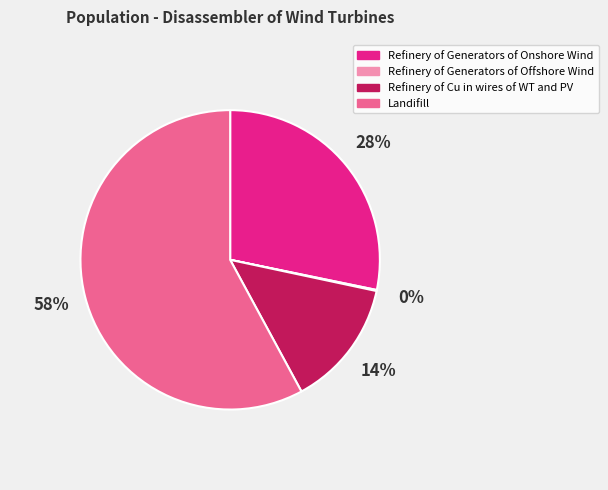

Is there a majority slice in this chart?

Yes